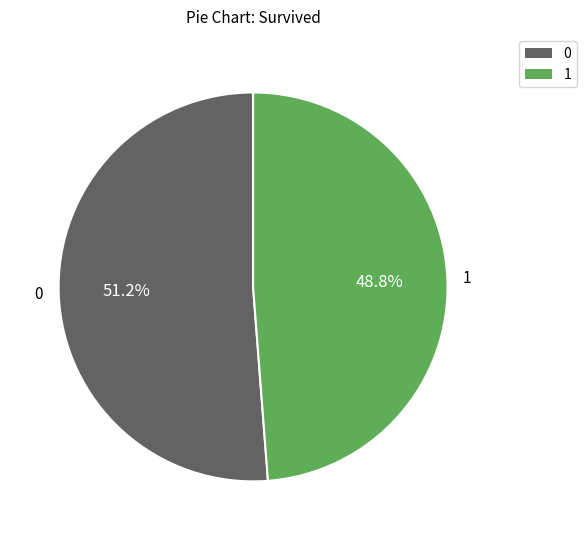

What percentage is NOT represented by 0?

48.8%